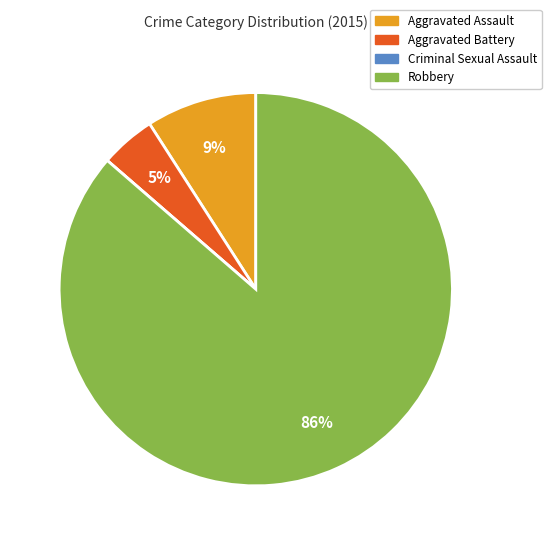

To the nearest percent, what percentage of the pie is Aggravated Battery?

5%